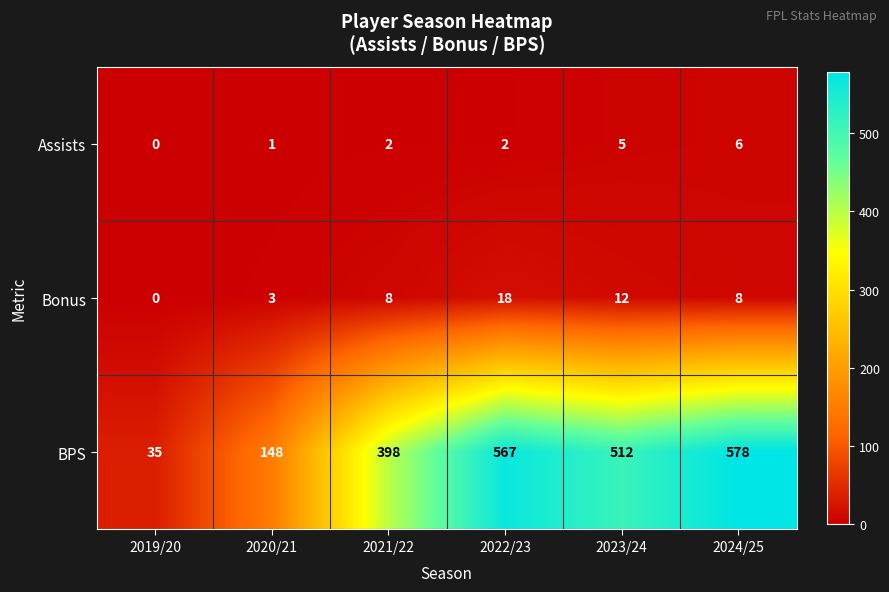

What is the maximum value shown in the chart?

578